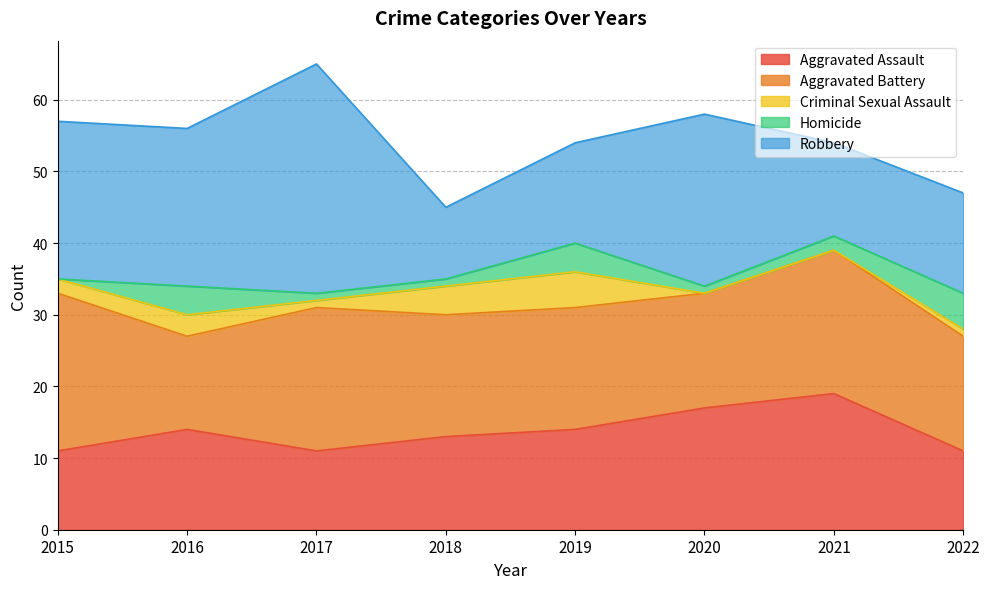

At 2018, list the series in order from largest to smallest.

Aggravated Battery, Aggravated Assault, Robbery, Criminal Sexual Assault, Homicide